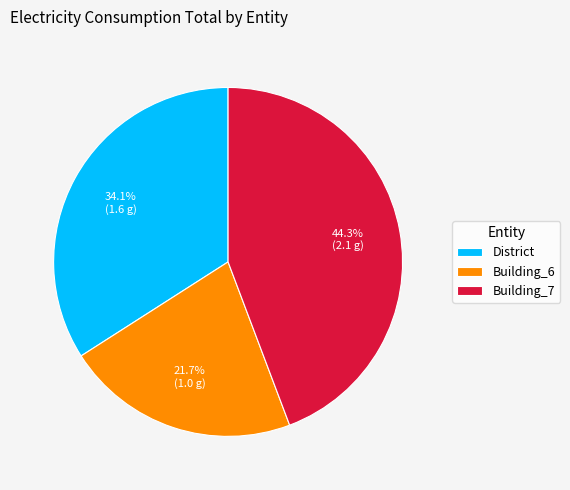

Which slice is the smallest?

Building_6